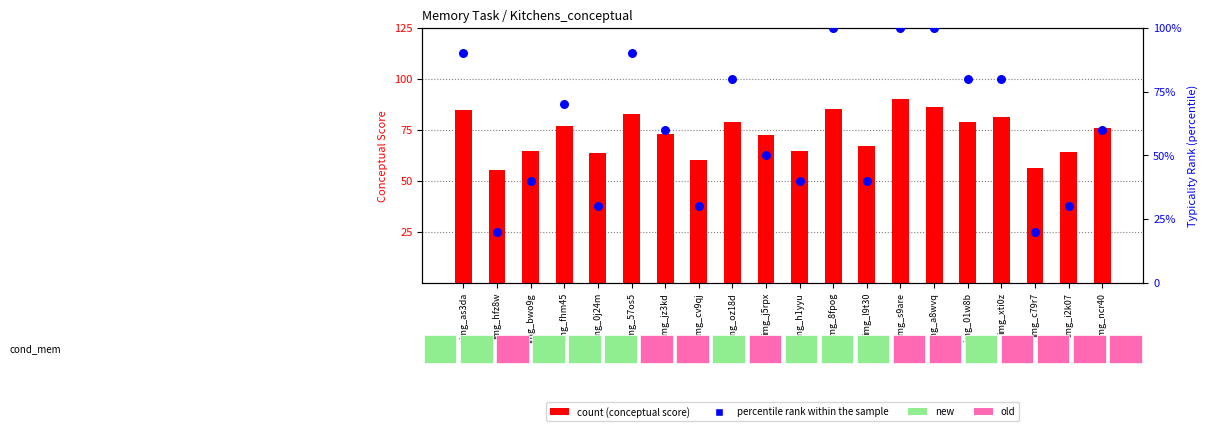

What is the total value across all series at img_h1yyu?

104.8